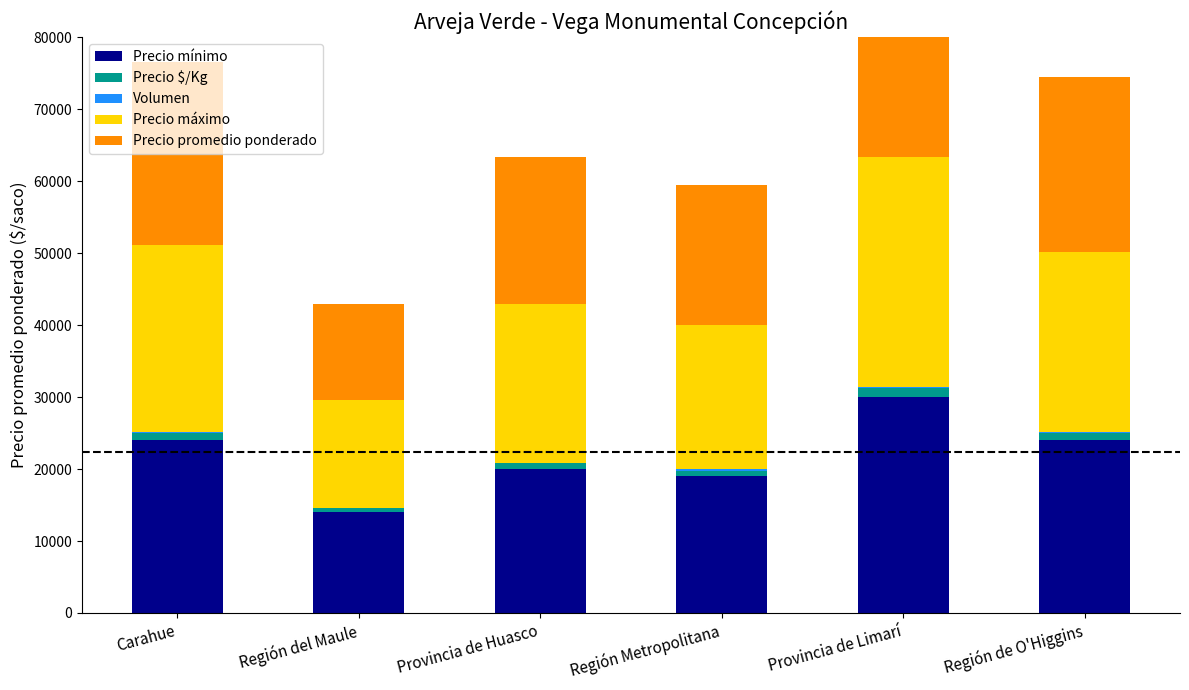

Reading left to right, extract all data points from this chart.

Precio mínimo: 24000	14000	20000	19000	30000	24000
Precio $/Kg: 1018	536	821	778	1240	975
Volumen: 90	50	50	220	100	130
Precio máximo: 26000	15000	22000	20000	32000	25000
Precio promedio ponderado: 25444	13400	20529	19455	31000	24385